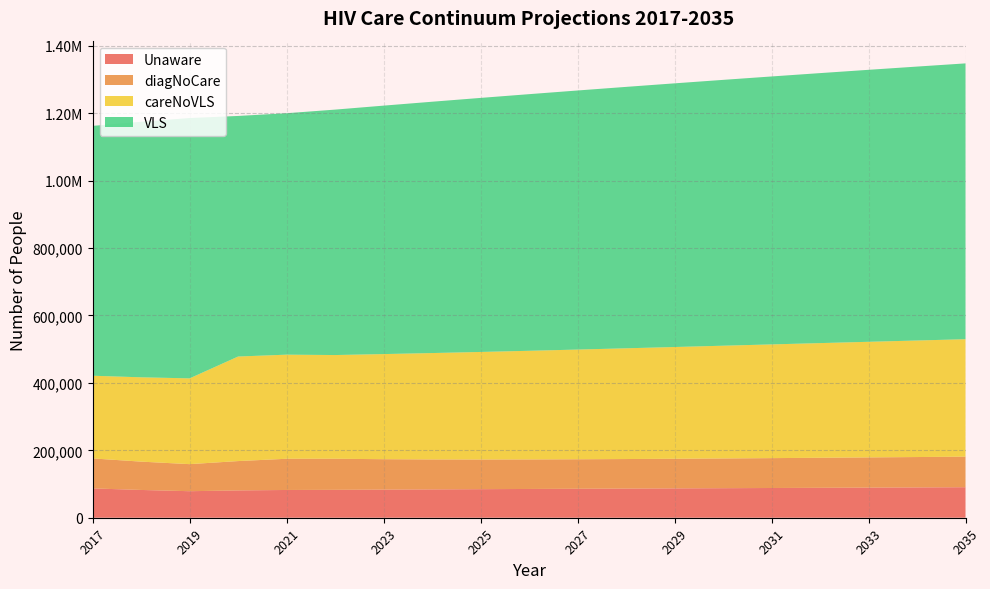

Reading left to right, extract all data points from this chart.

Unaware: 2017=86976	2018=82381	2019=78677	2020=81003	2021=82330	2022=82720	2023=83398	2024=84074	2025=84714	2026=85321	2027=85907	2028=86480	2029=87047	2030=87612	2031=88179	2032=88748	2033=89323	2034=89904	2035=90493
diagNoCare: 2017=88928	2018=84027	2019=80254	2020=87050	2021=92558	2022=92195	2023=90197	2024=88814	2025=87996	2026=87592	2027=87483	2028=87583	2029=87831	2030=88182	2031=88604	2032=89075	2033=89579	2034=90104	2035=90643
careNoVLS: 2017=245255	2018=250081	2019=254430	2020=310084	2021=308758	2022=307612	2023=311798	2024=315533	2025=318965	2026=322231	2027=325387	2028=328458	2029=331458	2030=334397	2031=337282	2032=340116	2033=342906	2034=345654	2035=348364
VLS: 2017=741053	2018=757947	2019=772097	2020=713519	2021=716101	2022=727917	2023=736859	2024=745393	2025=753474	2026=761118	2027=768385	2028=775332	2029=782007	2030=788449	2031=794688	2032=800750	2033=806653	2034=812415	2035=818048